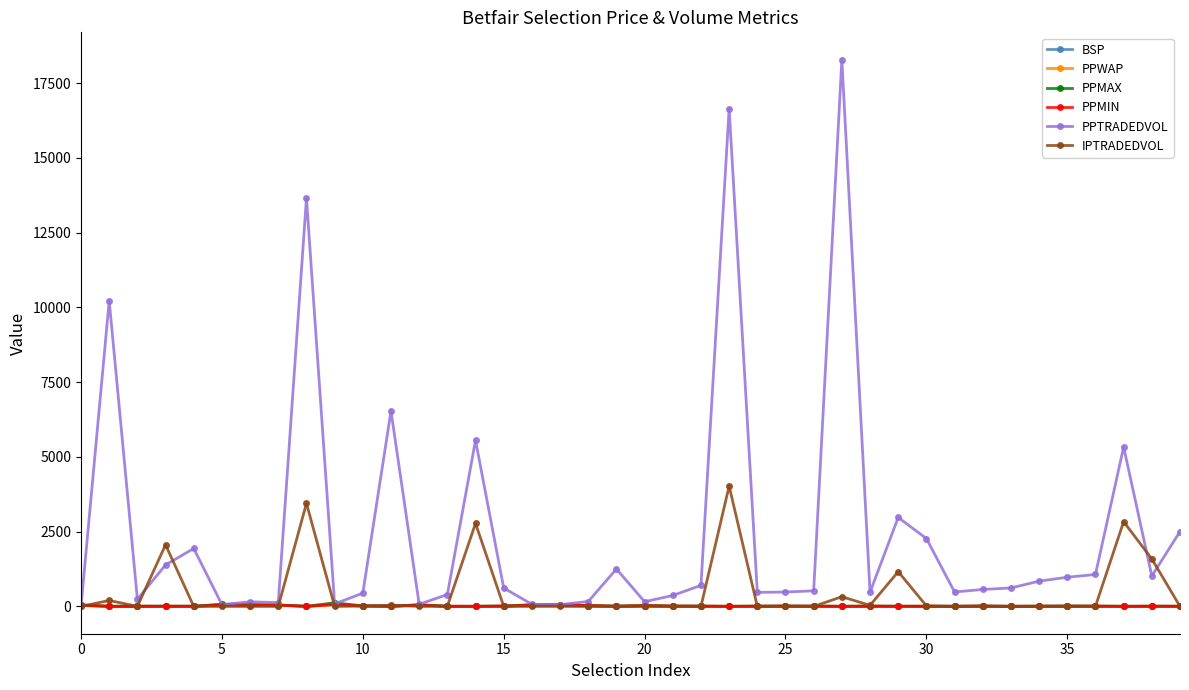

At how many categories does at least one series exceed 9774?

4